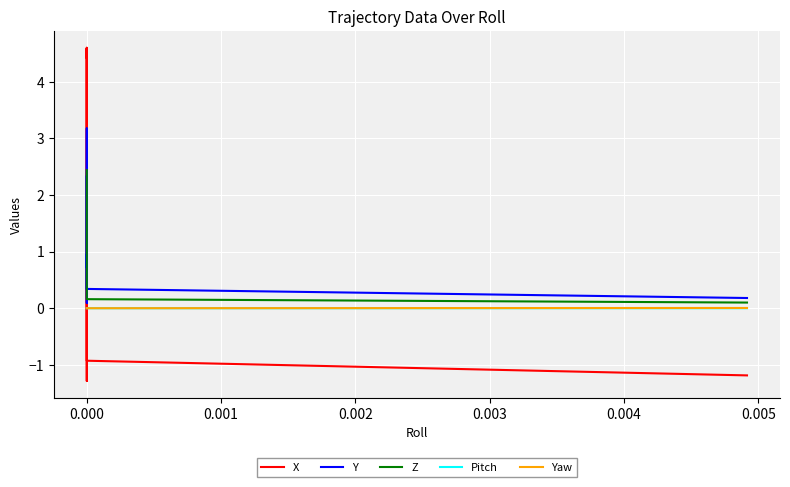

True or false: Yaw has a value of 0.0 at 0.000.

True